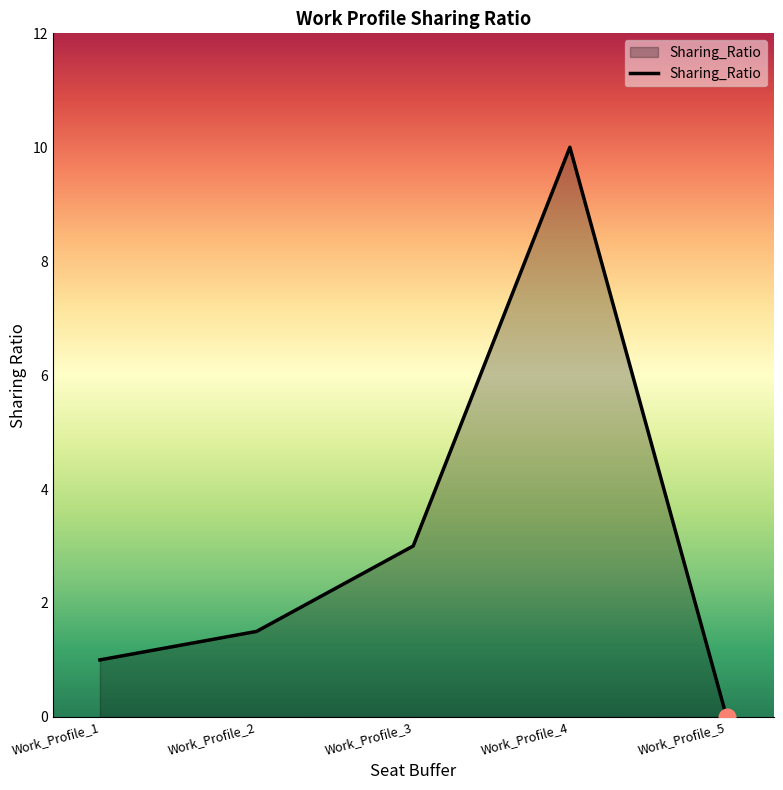

List the labels in order of value, largest first.

Work_Profile_4, Work_Profile_3, Work_Profile_2, Work_Profile_1, Work_Profile_5